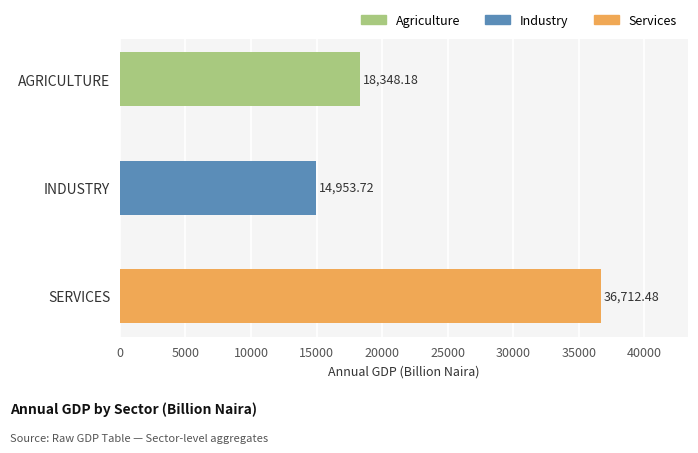

What is the label of the 3rd bar from the bottom?

AGRICULTURE